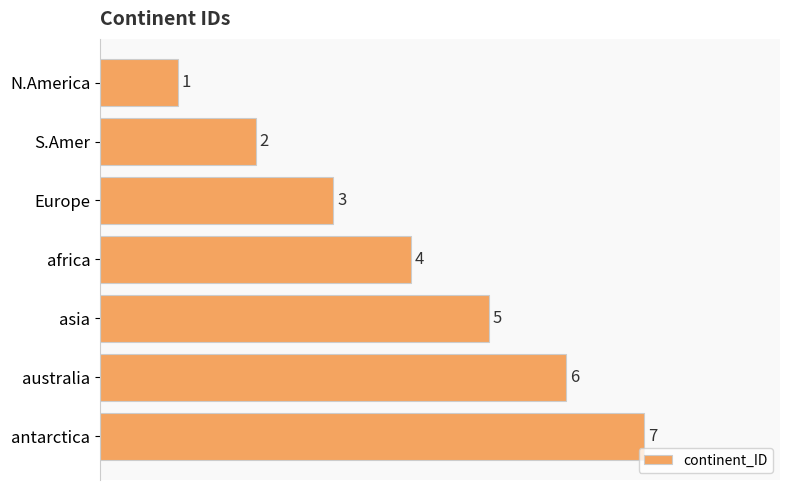

List the labels in order of value, largest first.

antarctica, australia, asia, africa, Europe, S.Amer, N.America